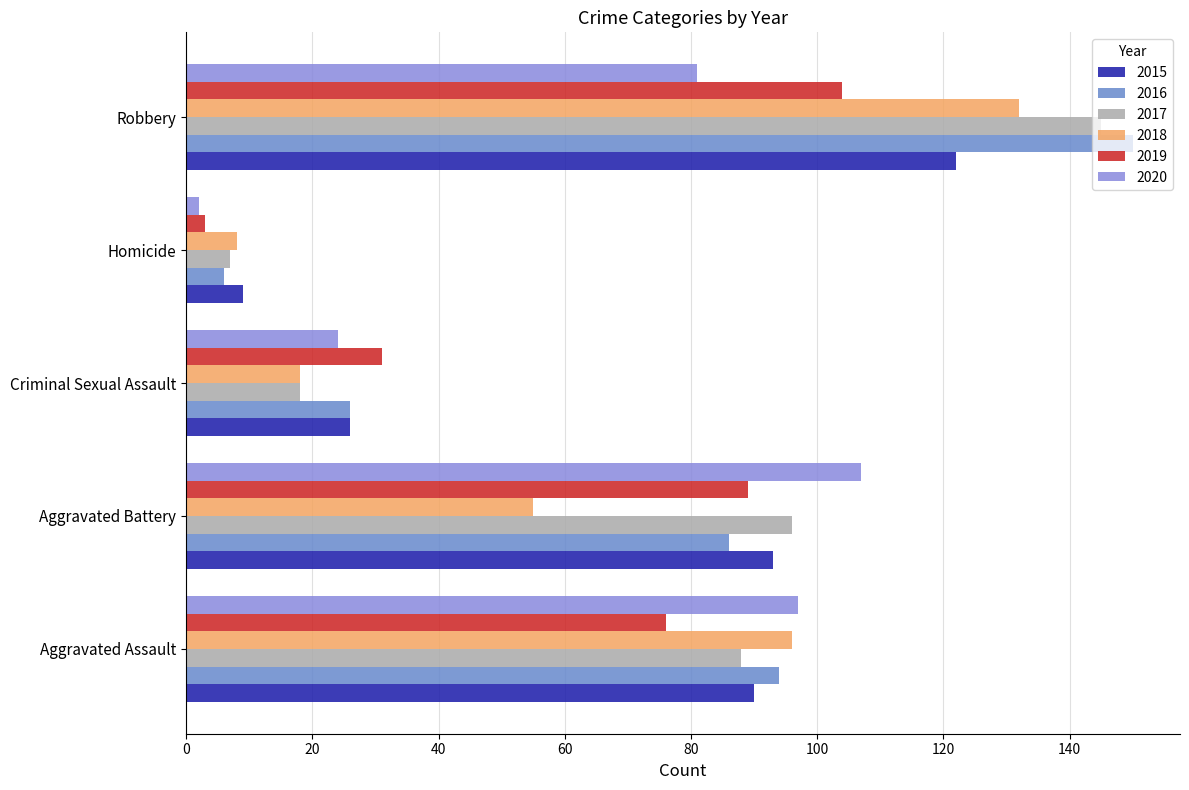

What is the label of the 3rd bar from the left?

Criminal Sexual Assault